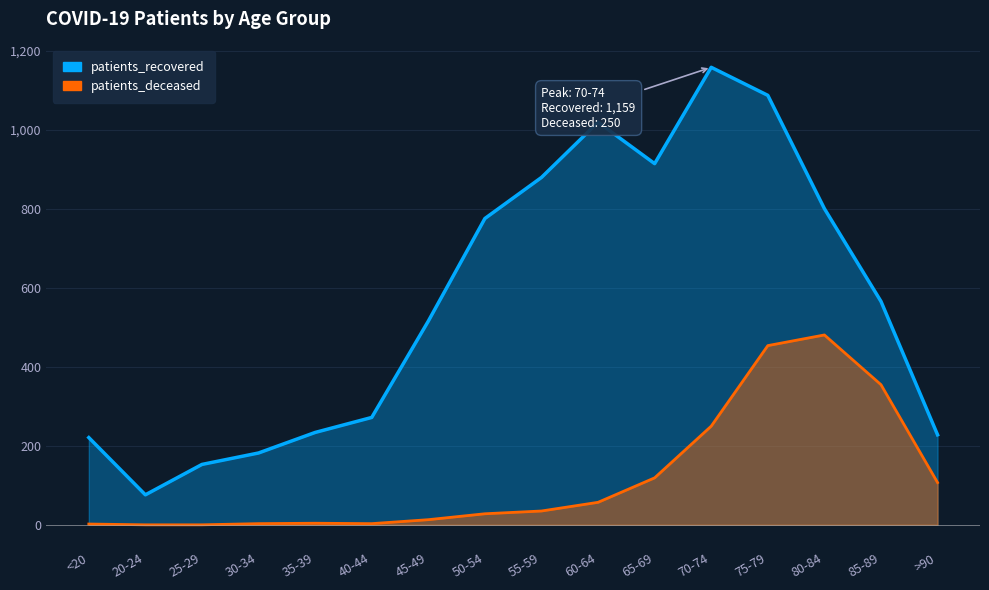

What is the sum of the patients_recovered values at 45-49 and >90?

744